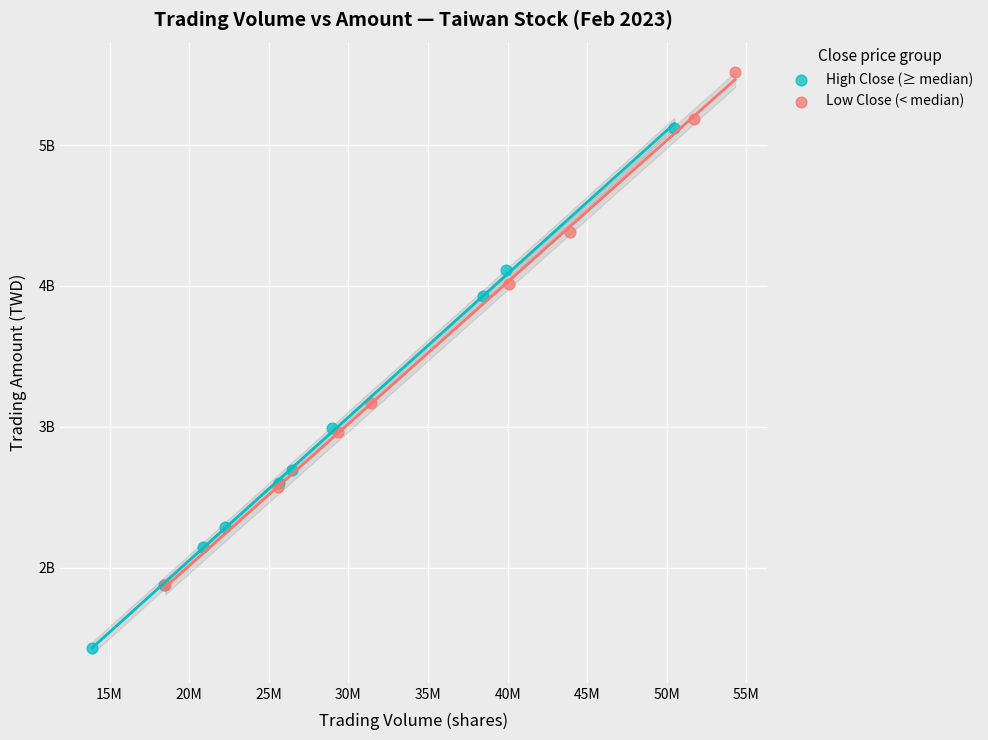

What are all the series names shown in the legend?

High Close (≥ median), Low Close (< median)